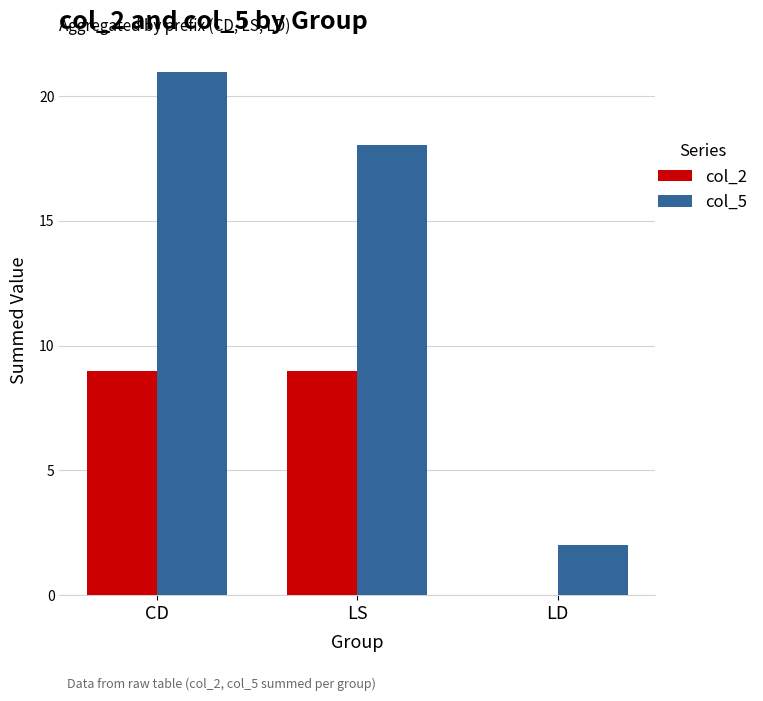

Is it true that col_2 equals 9.0 at LS?

True